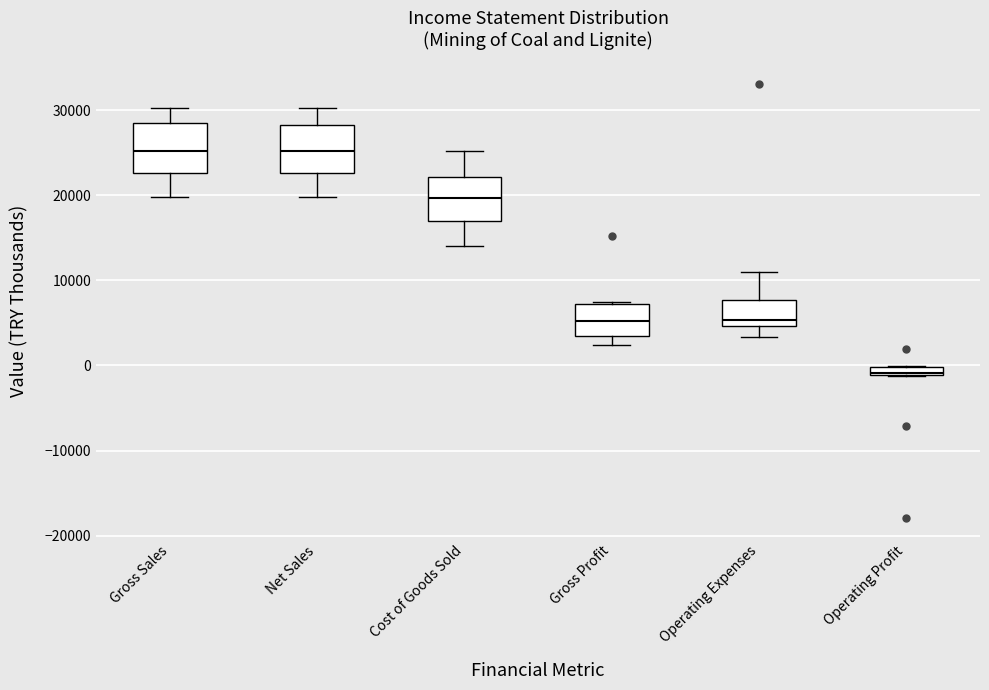

Where does the upper whisker of the box for Gross Sales end on the y-axis? The values are not printed on the chart, so give them approximately, as read against the axis.

30000